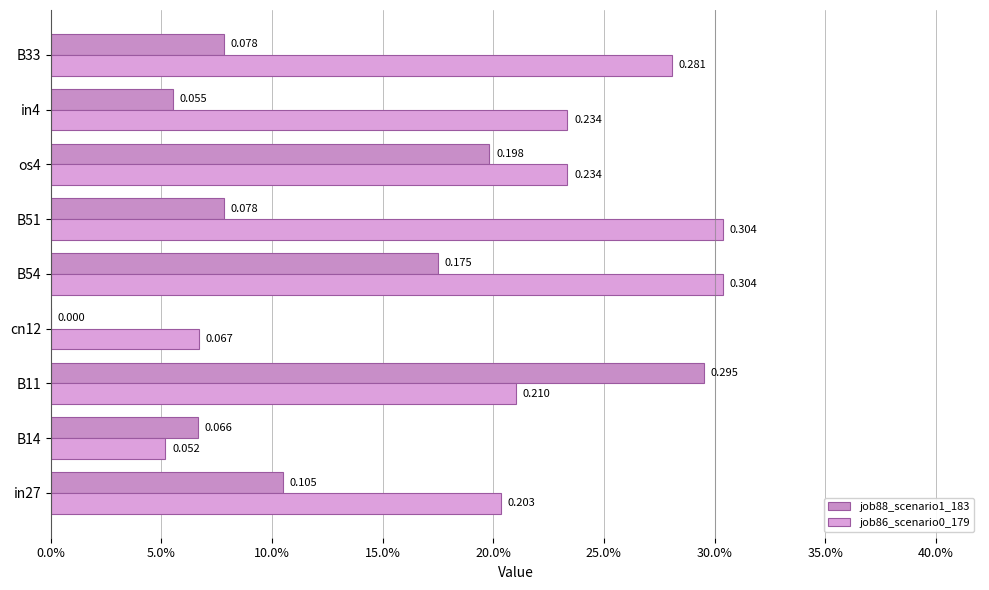

At how many categories does at least one series exceed 0?

9